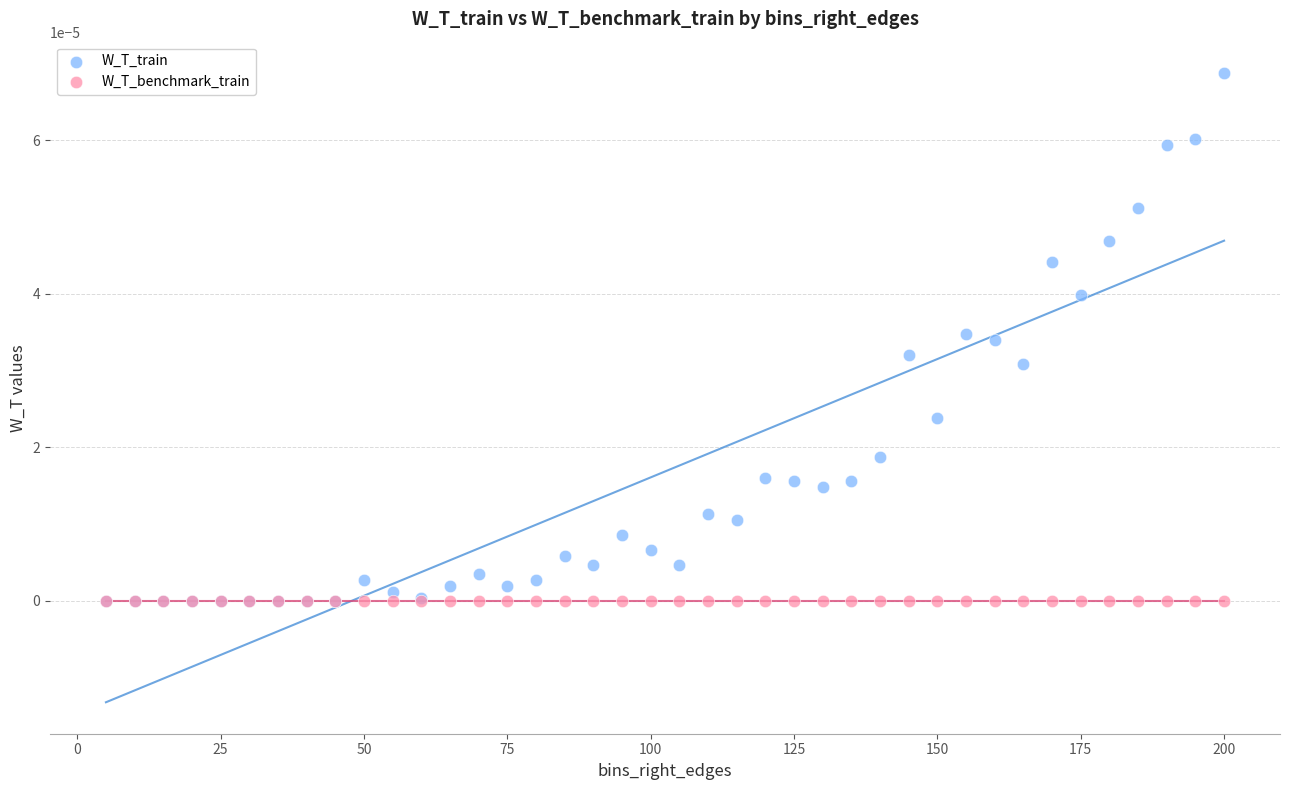

What are all the series names shown in the legend?

W_T_train, W_T_benchmark_train